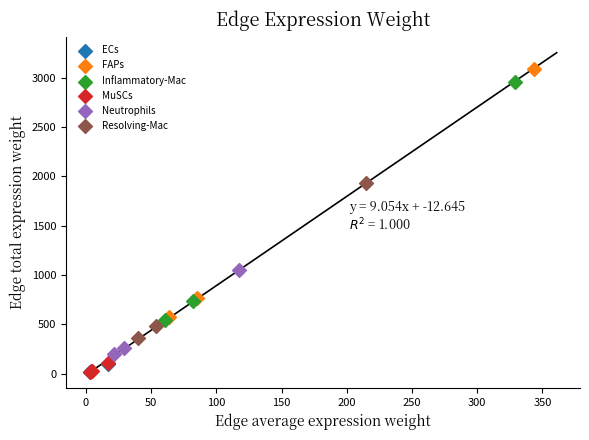

Which series has the widest spread of Y values?

FAPs